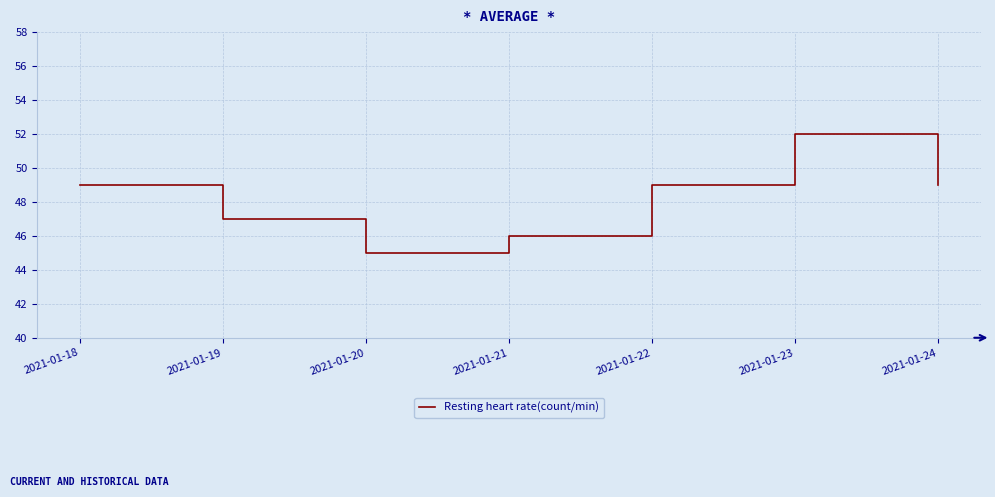

Is it true that the value at 2021-01-19 is 78?

False